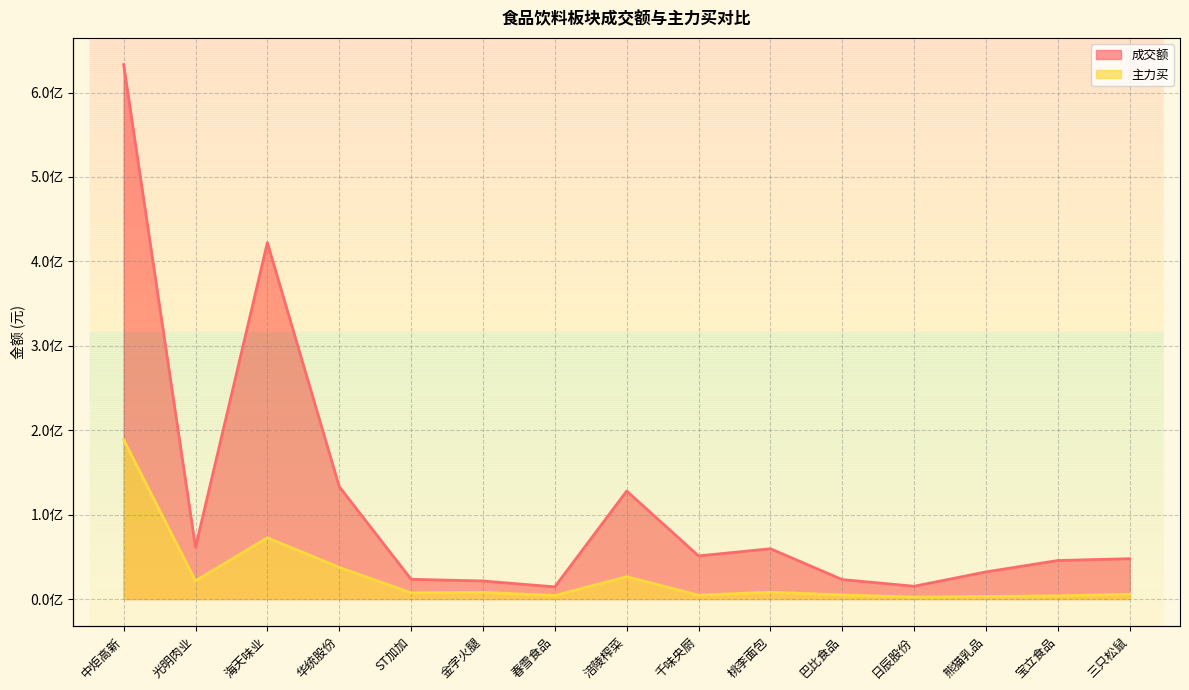

True or false: 成交额 has a value of 23354584 at ST加加.

True